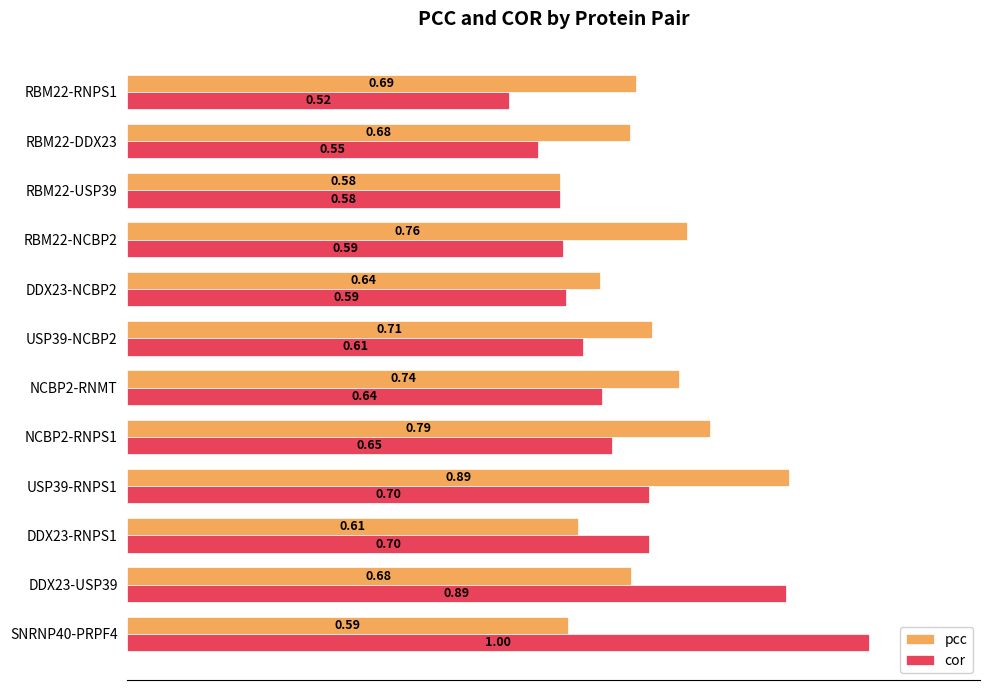

What is the average value of the pcc series?

0.7